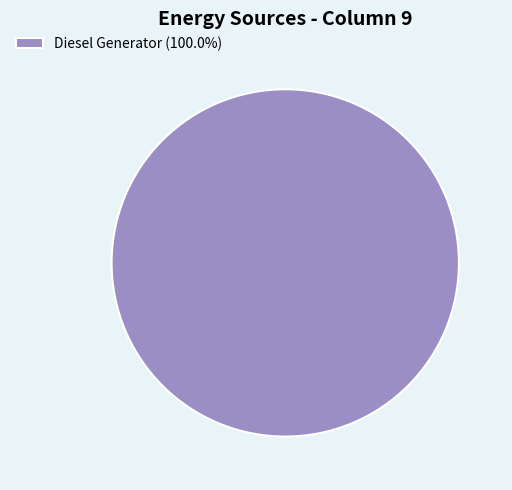

Does Diesel Generator (100.0%) account for over 50% of the chart?

Yes